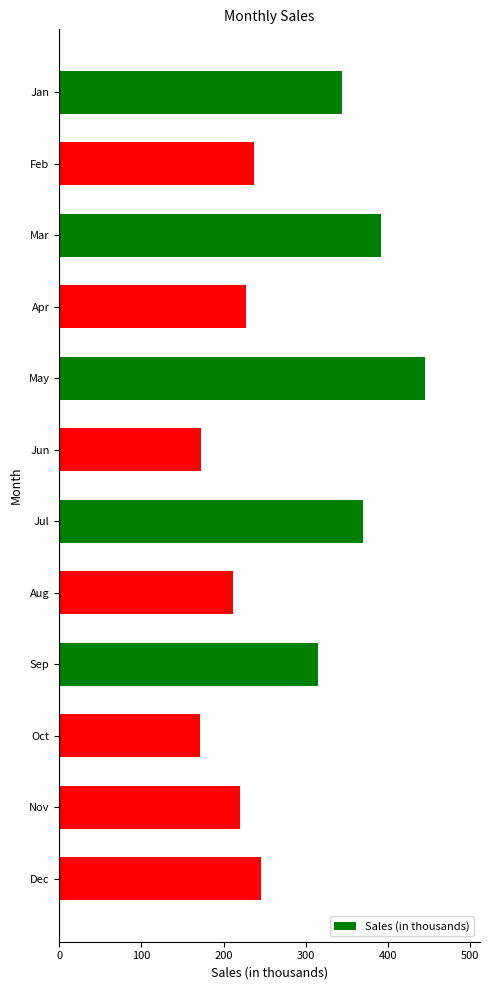

Does the chart contain any negative values?

No